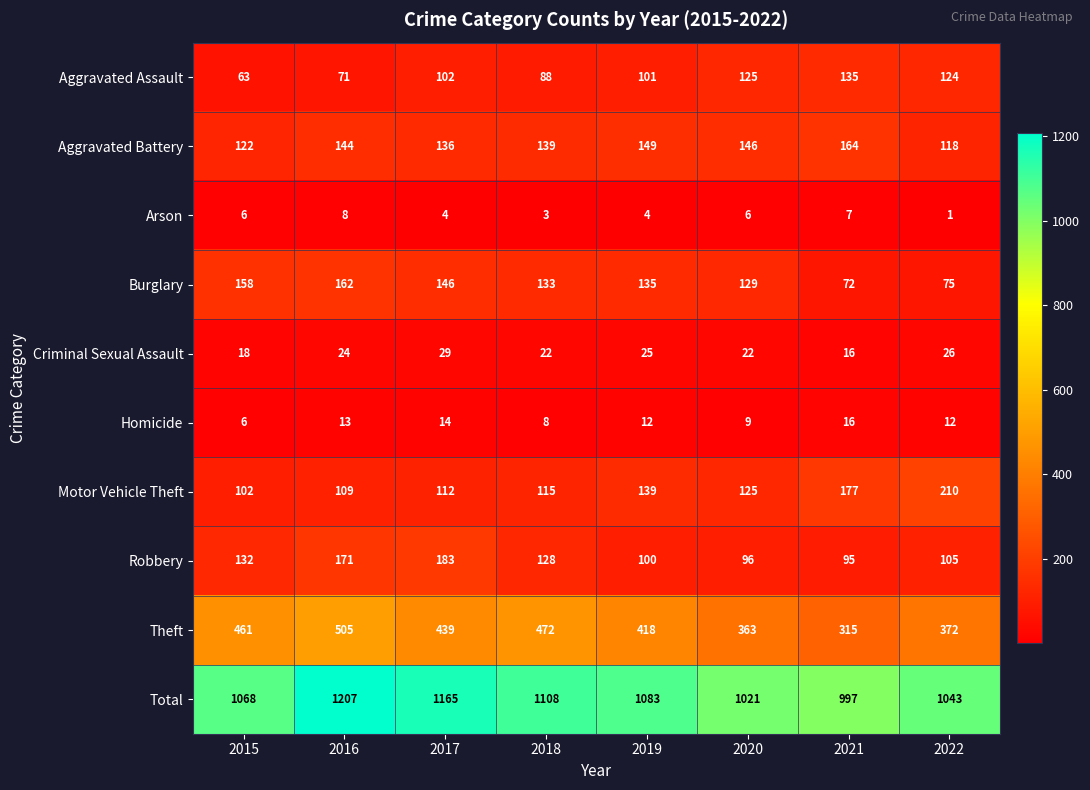

What is the maximum value shown in the chart?

1207